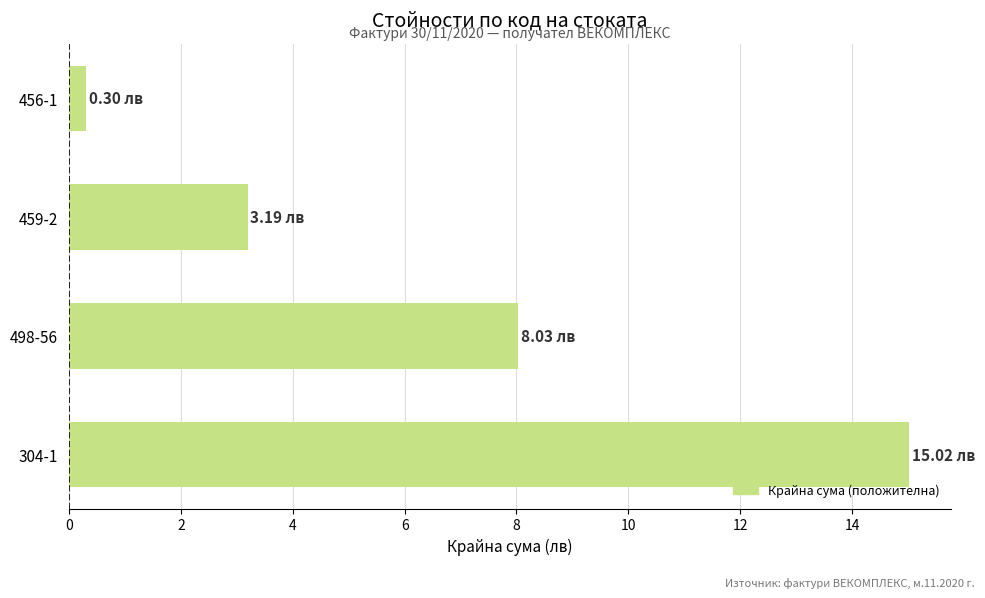

Rank the categories by value from highest to lowest.

304-1, 498-56, 459-2, 456-1